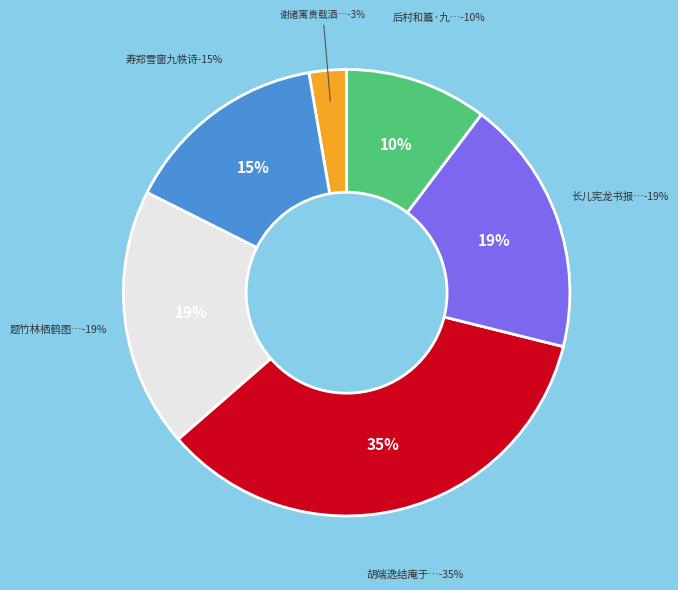

To the nearest percent, what is the difference between the 胡端逸结庵于清江之草鞋甲岁晏言别始知犹有九帙母在敬和韵 and 寿郑雪窗九帙诗 slice percentages?

20%